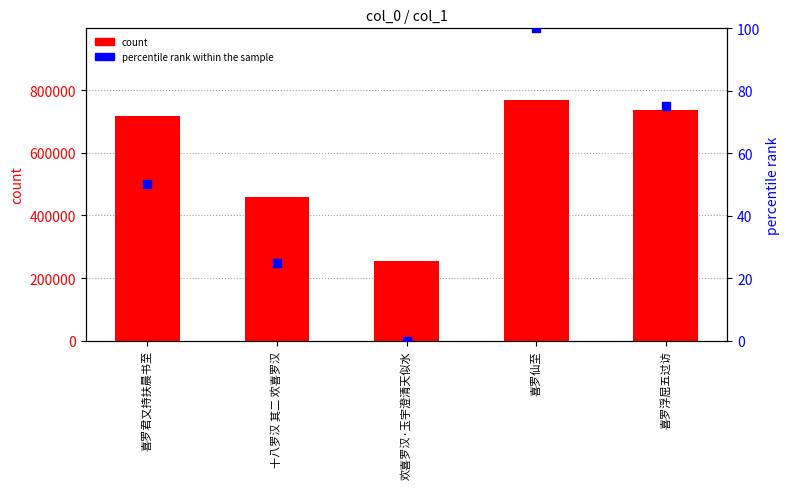

At how many categories does at least one series exceed 756578?

1